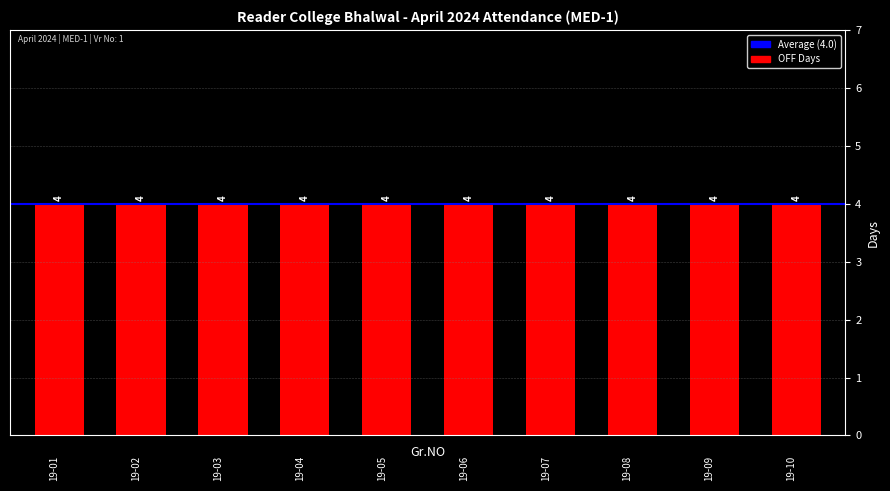

Rank the categories by OFF value from highest to lowest.

19-01, 19-02, 19-03, 19-04, 19-05, 19-06, 19-07, 19-08, 19-09, 19-10